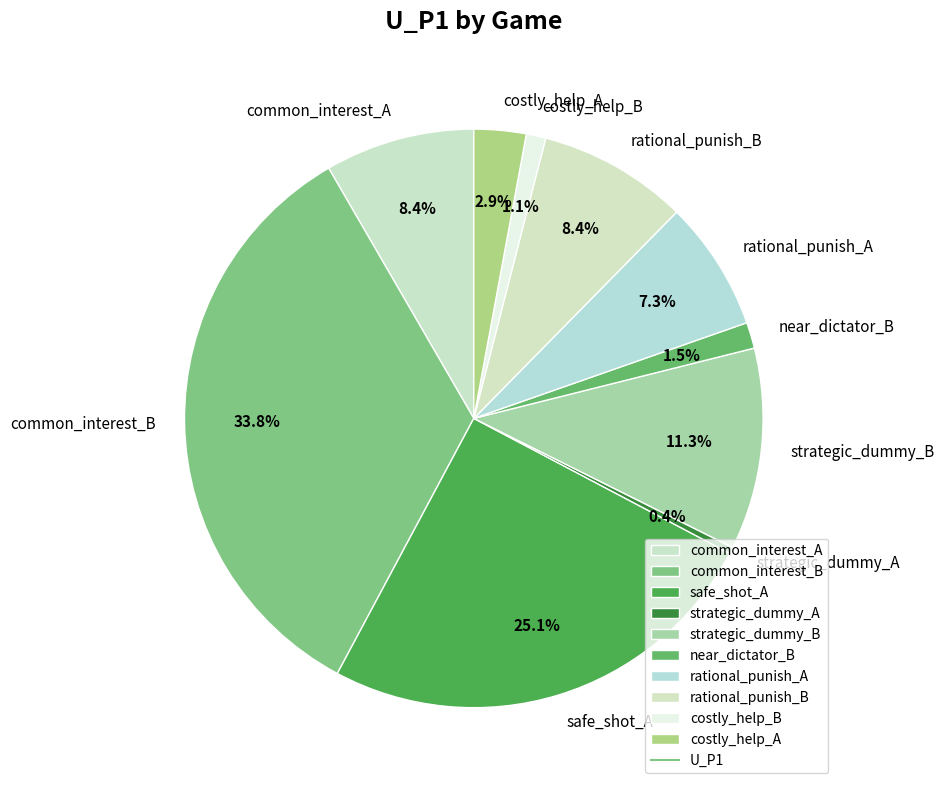

What portion of the pie excludes rational_punish_B?

91.6%